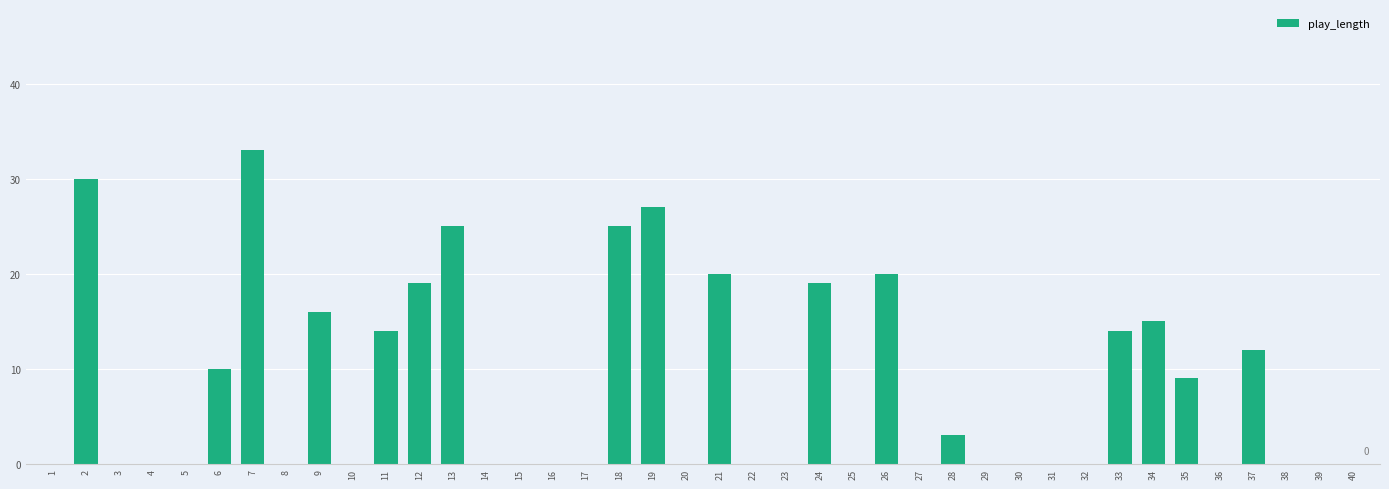

What is the sum of all values?

311